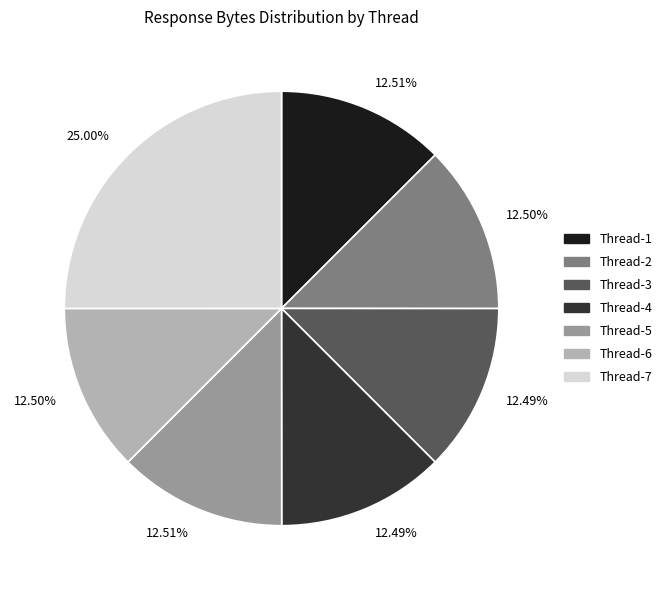

How many segments does this pie chart have?

7